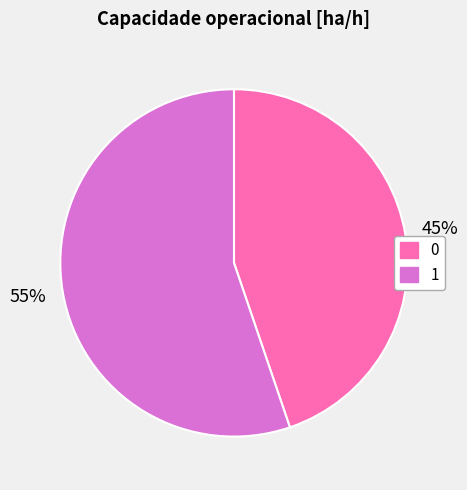

What is the largest slice in the pie chart?

1